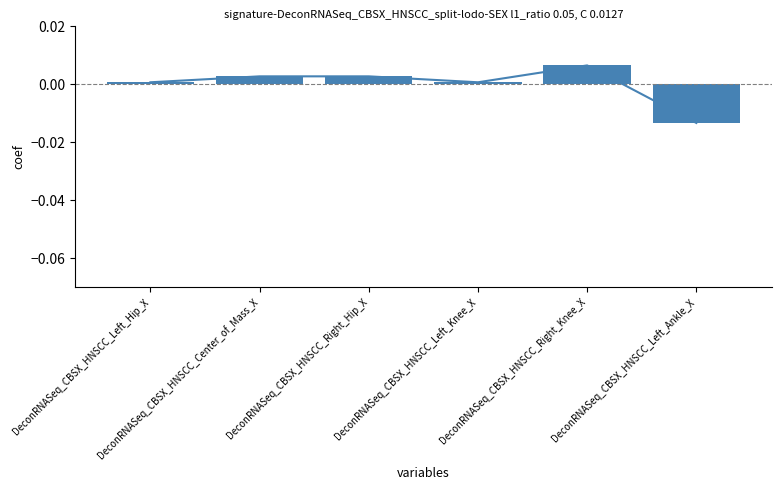

Is it true that Left Hip X equals 0.0 at DeconRNASeq_CBSX_HNSCC_Right_Knee_X?

True